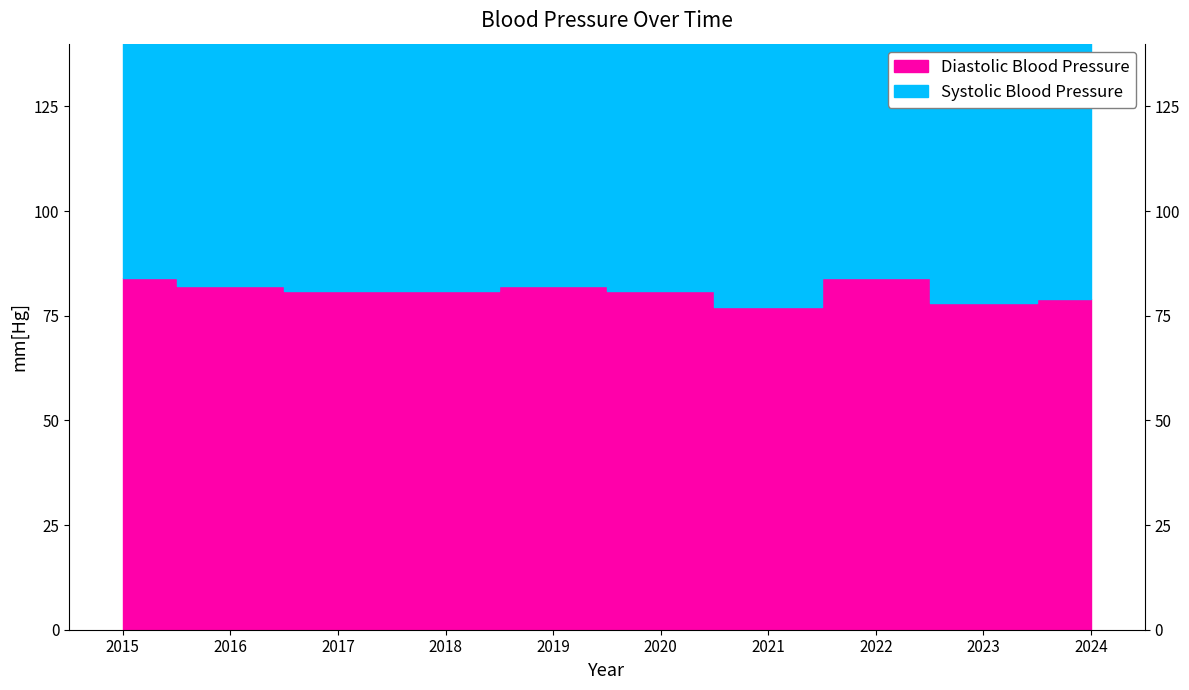

Does the chart have visible grid lines?

No